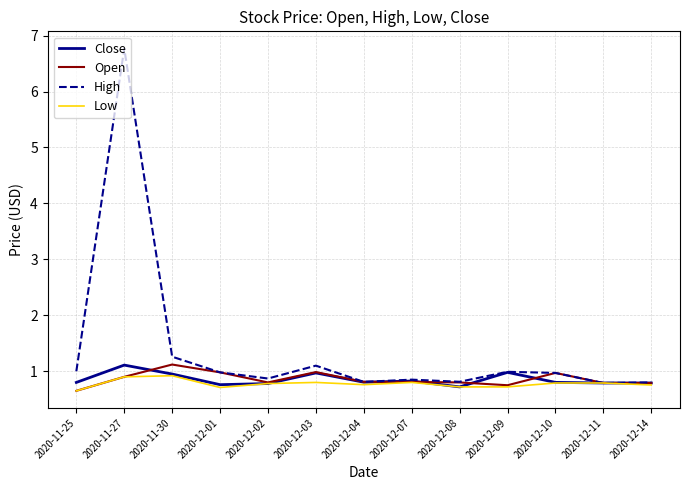

What is the maximum value for Open?

1.1